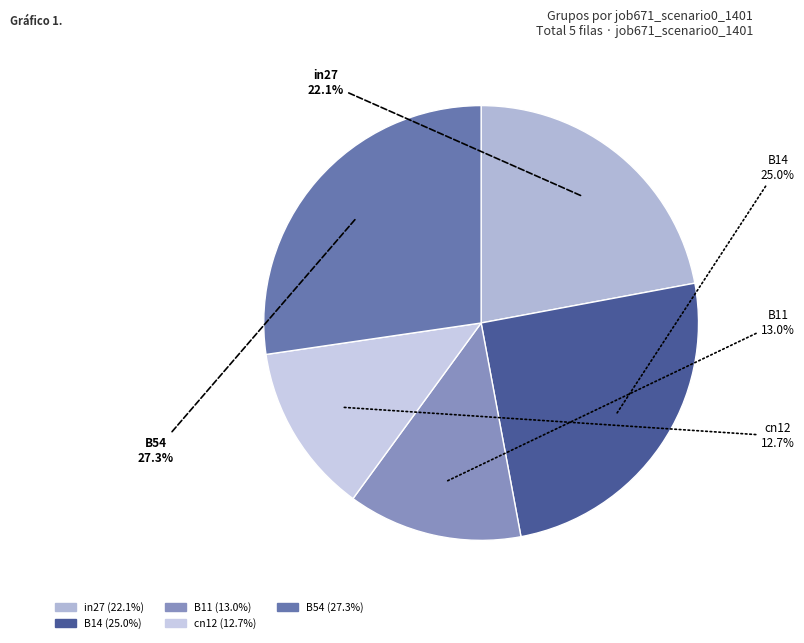

Is it true that B14 is 11% of the pie?

False